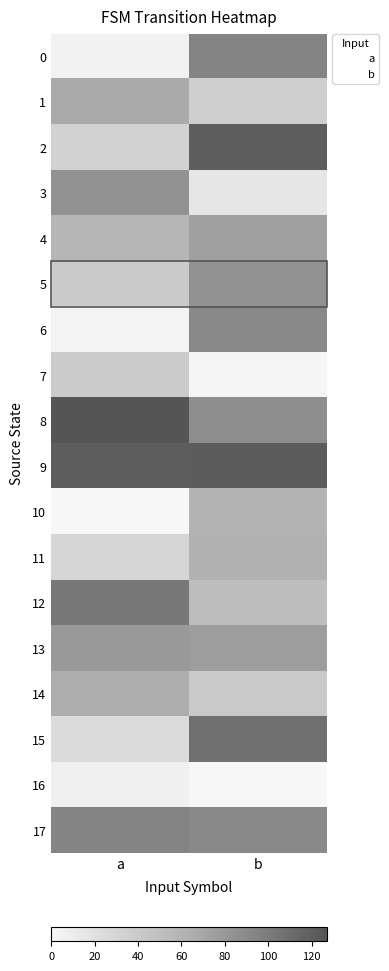

Reading right to left, extract all data points from this chart.

0: 94	5
1: 36	67
2: 121	33
3: 15	84
4: 74	58
5: 84	40
6: 90	3
7: 1	39
8: 87	127
9: 122	121
10: 61	0
11: 62	29
12: 51	102
13: 76	79
14: 41	65
15: 108	25
16: 0	6
17: 90	94